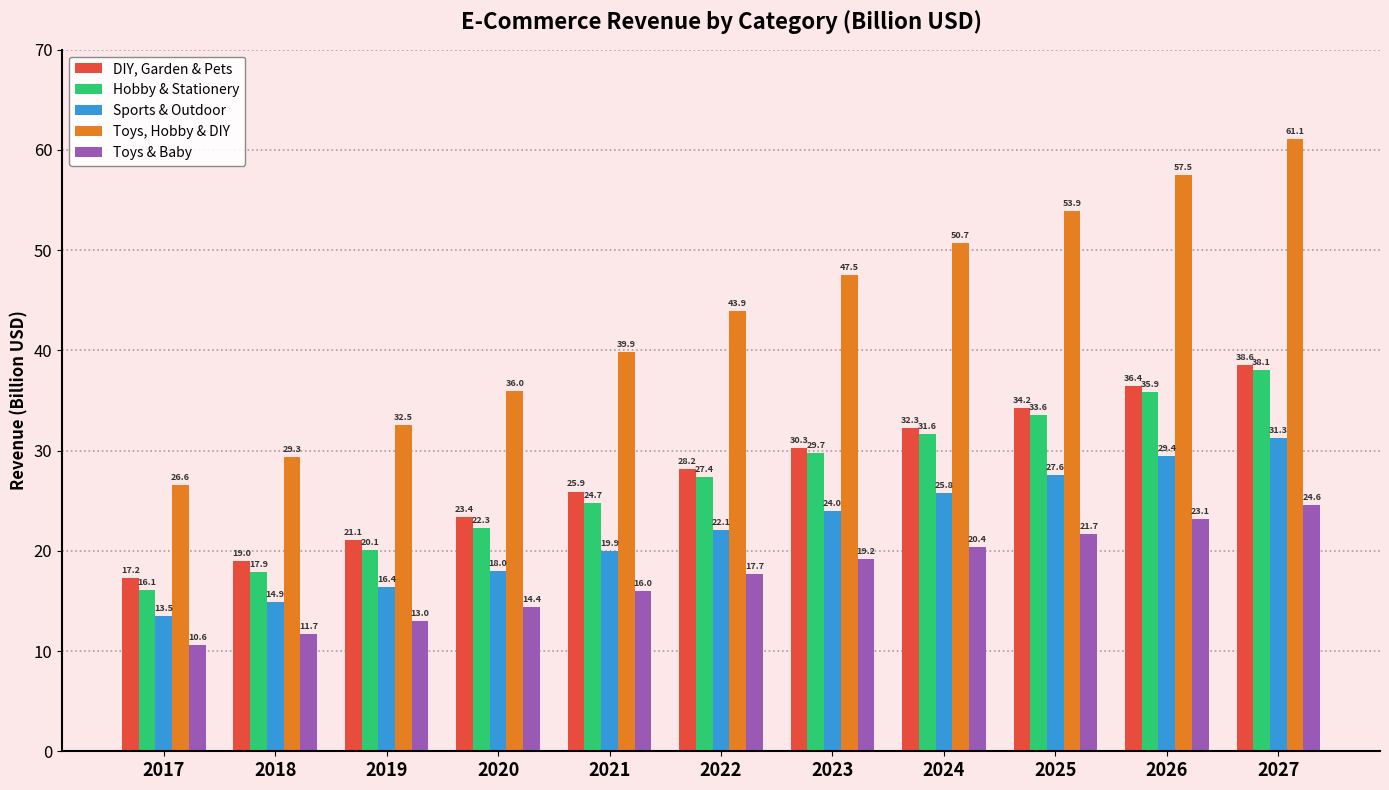

True or false: Sports & Outdoor has a value of 26.2 at 2020.

False